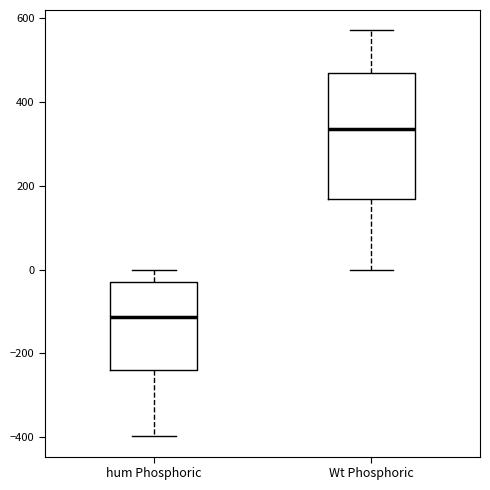

Reading left to right, read every box against the y-axis: the position of its median line, the range the box covers, and the ends of its whiskers. The values are not printed on the chart, so give them approximately, as read against the axis.

hum Phosphoric: median -120, box -240 to -40, whiskers -400 to 0
Wt Phosphoric: median 340, box 160 to 460, whiskers 0 to 580